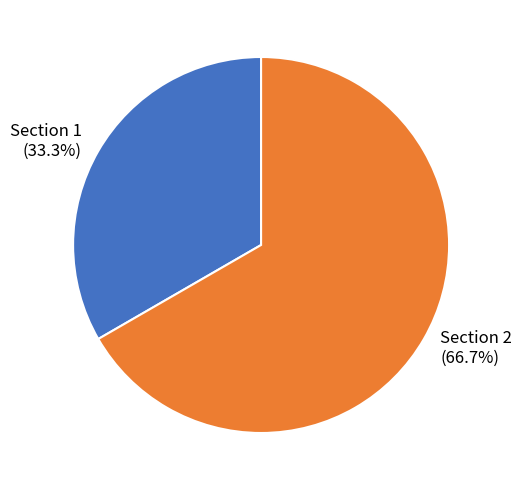

Is there a majority slice in this chart?

Yes